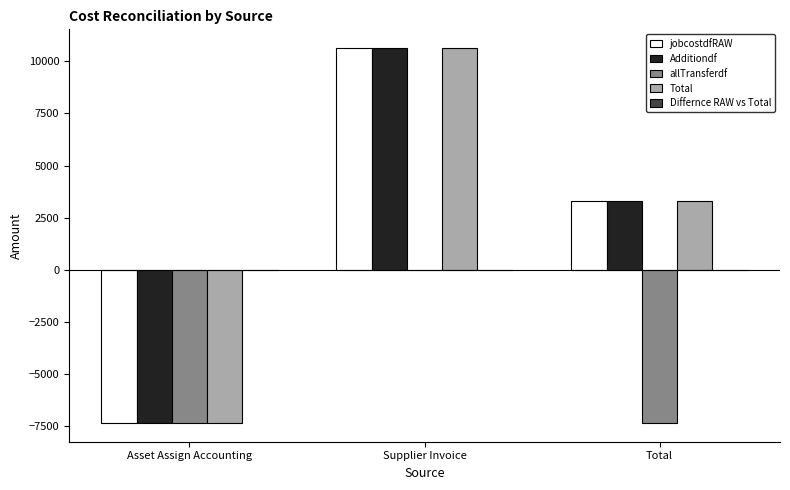

Which category has the highest value across all series?

Supplier Invoice